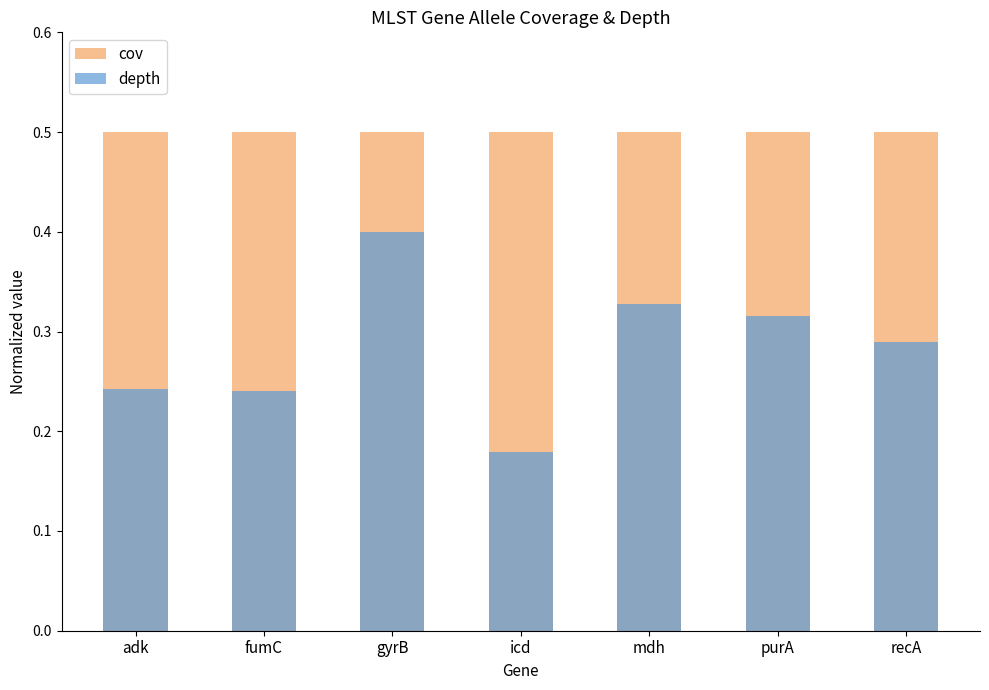

What are all the series names shown in the legend?

cov, depth